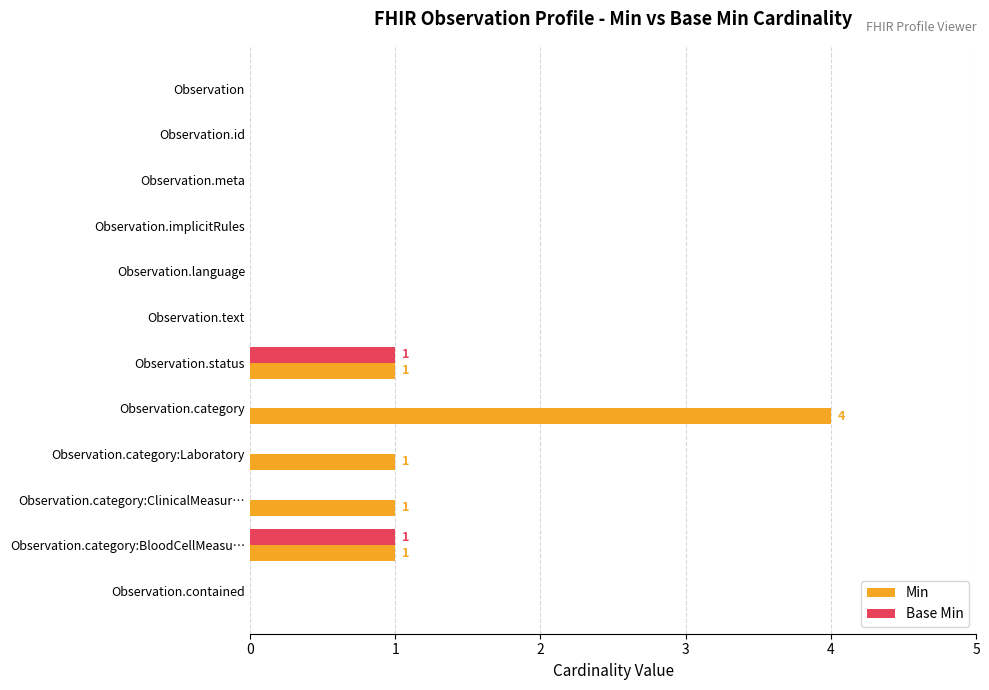

Which series has the largest total across all categories?

Min